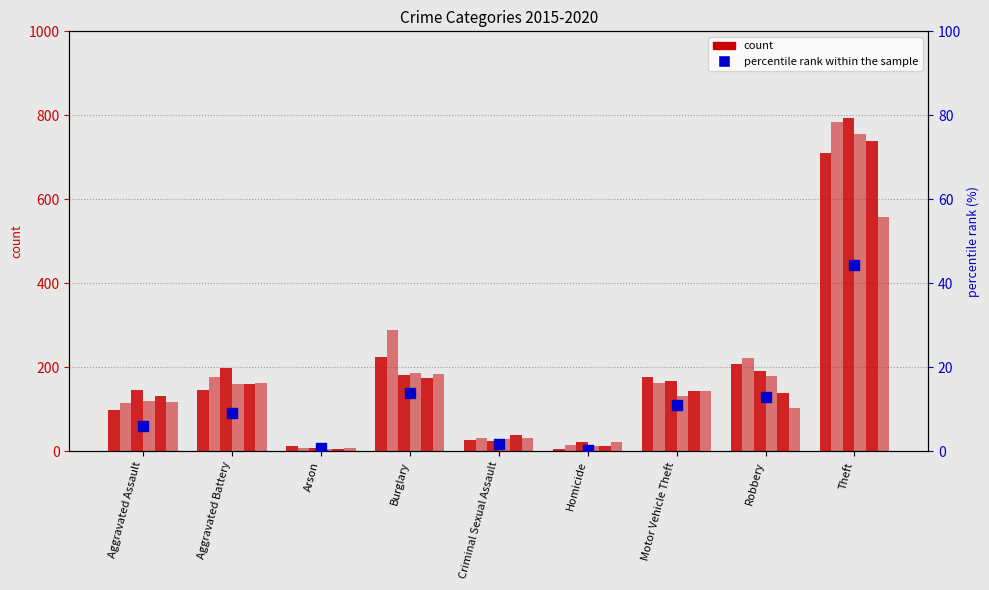

What is the change in value from Aggravated Assault to Arson?

-5.2